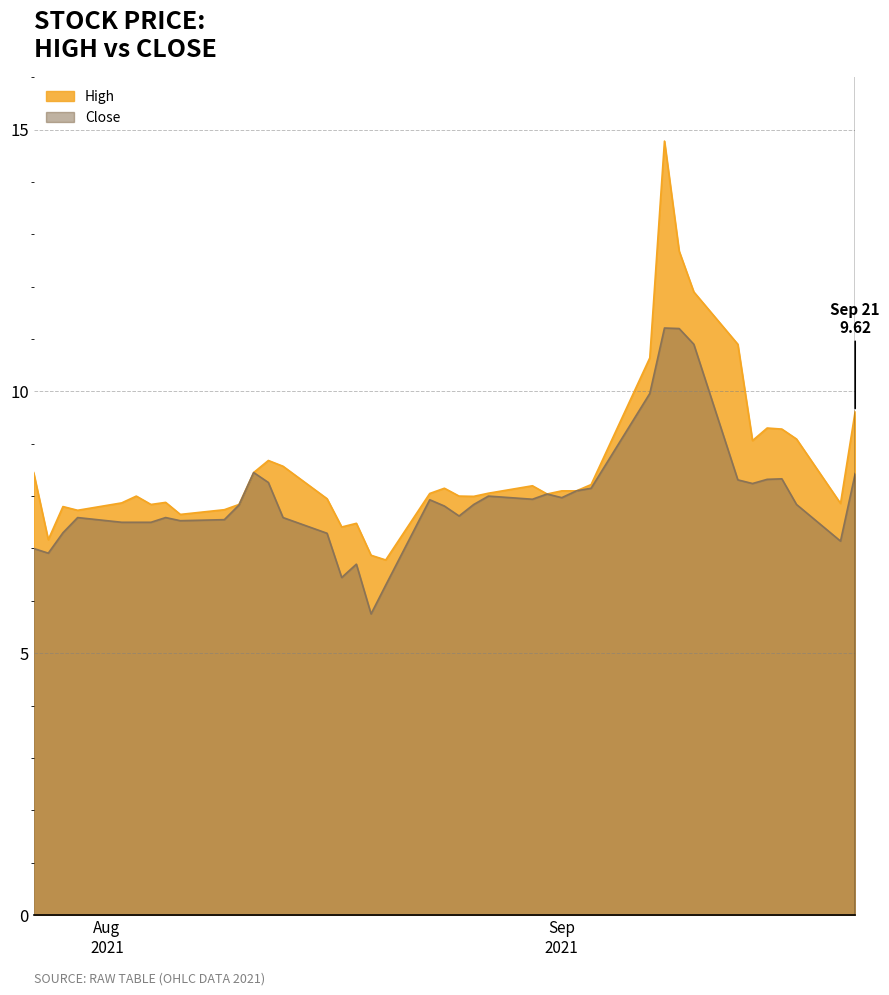

How many series are shown in this chart?

2